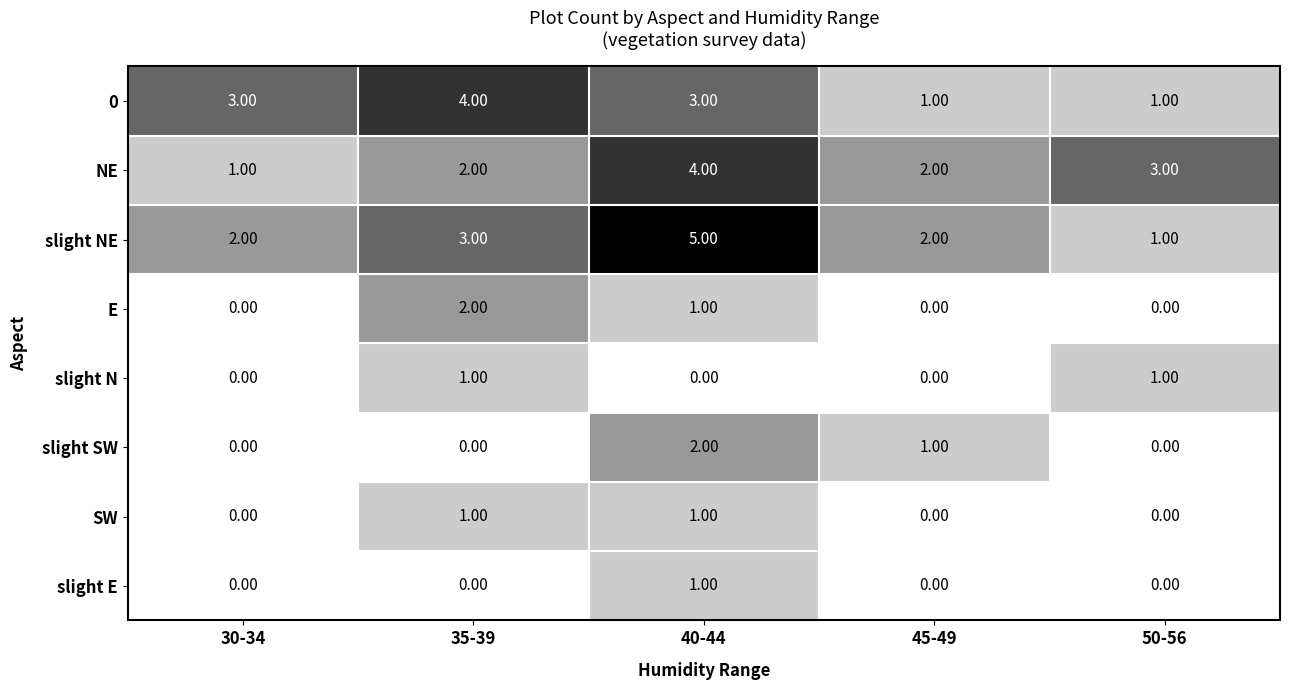

Between 30-34 and 35-39, which series saw the biggest shift?

E